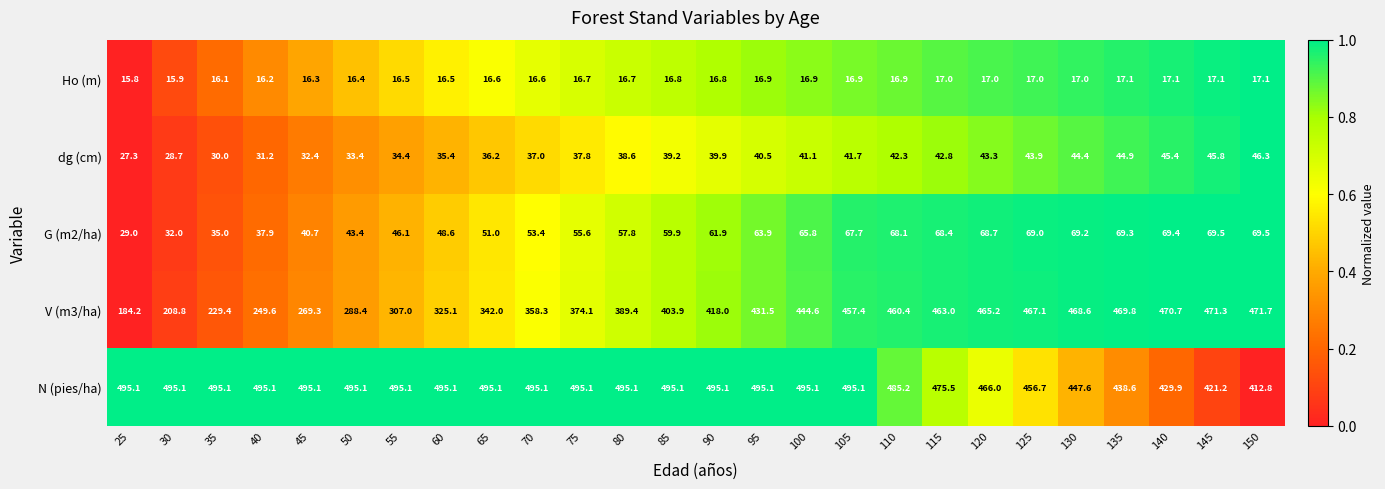

What is the maximum value shown in the chart?

495.1